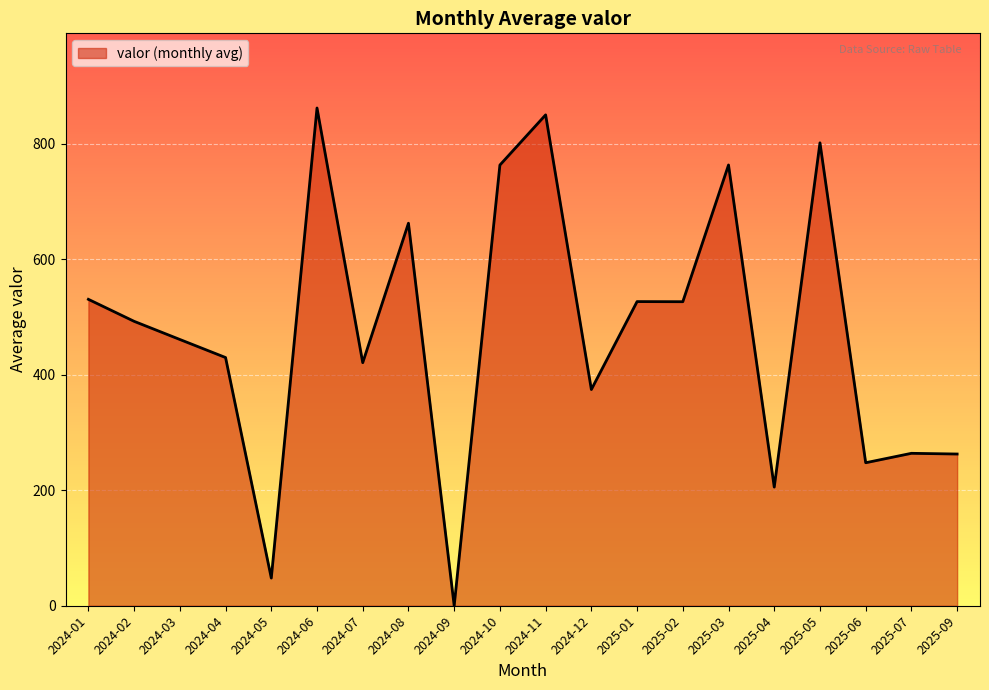

Approximately how many times larger is the value at 2025-05 compared to 2024-05?

16.7